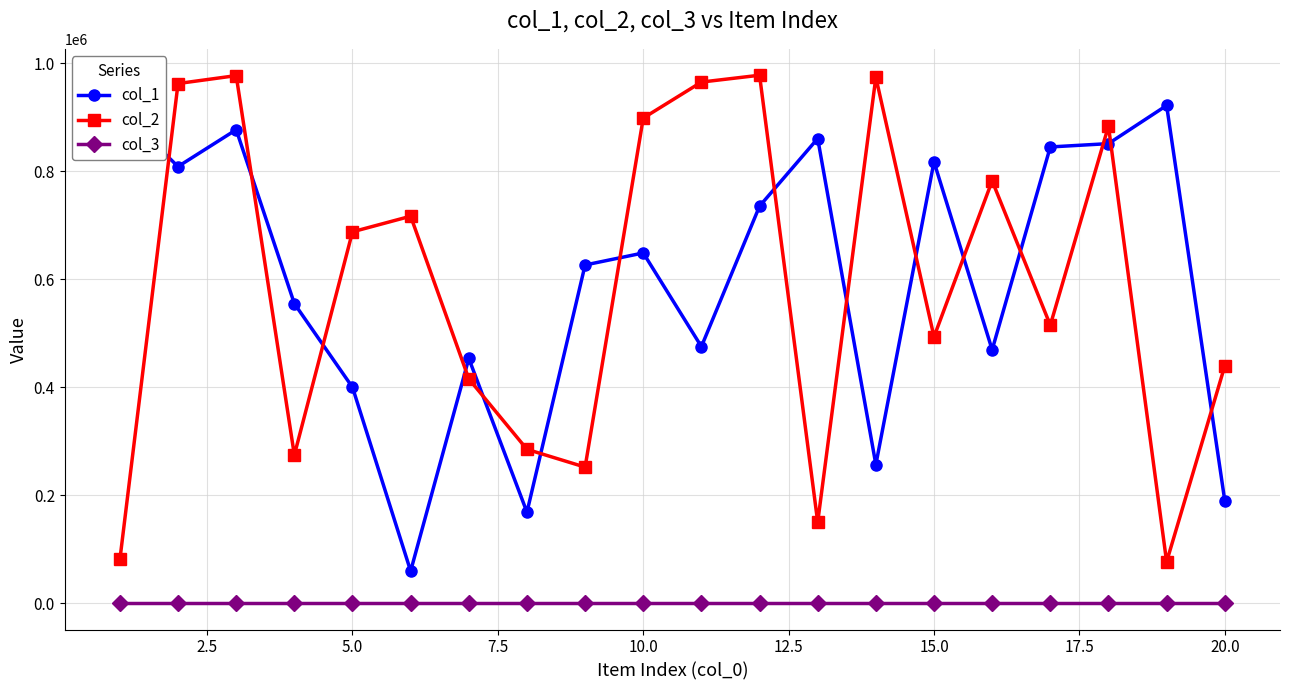

True or false: col_2 and col_3 cross at least once.

False